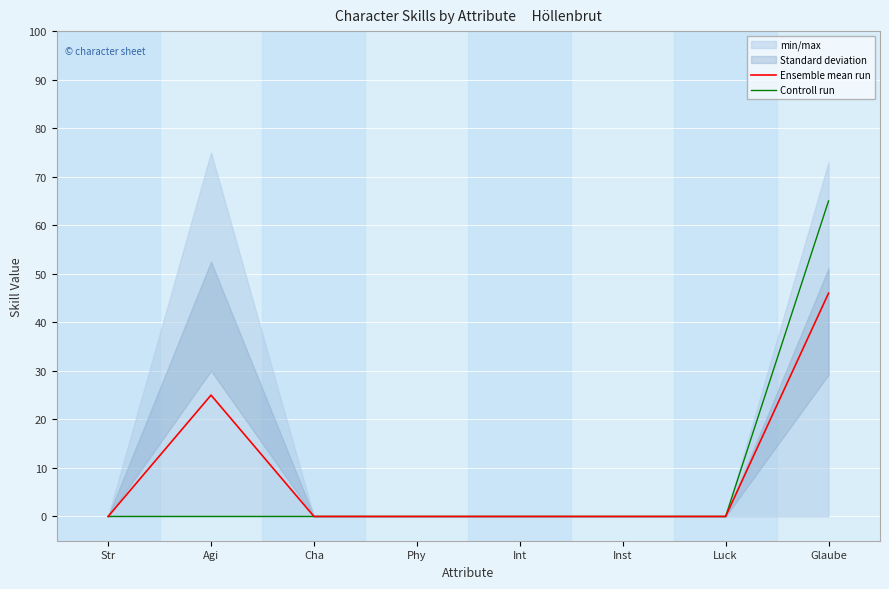

At which label does Controll run reach its peak?

Glaube